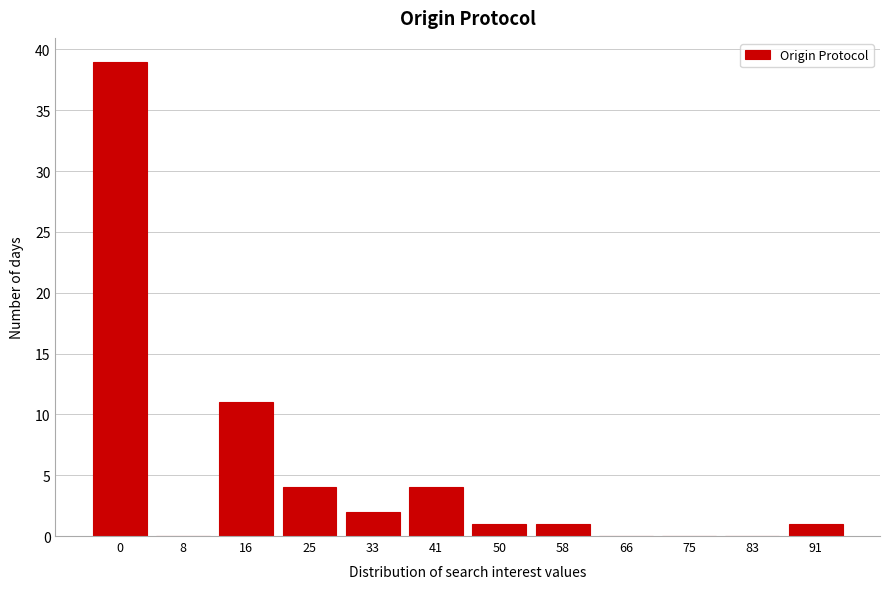

Reading left to right, extract all data points from this chart.

0=39	8=0	16=11	25=4	33=2	41=4	50=1	58=1	66=0	75=0	83=0	91=1